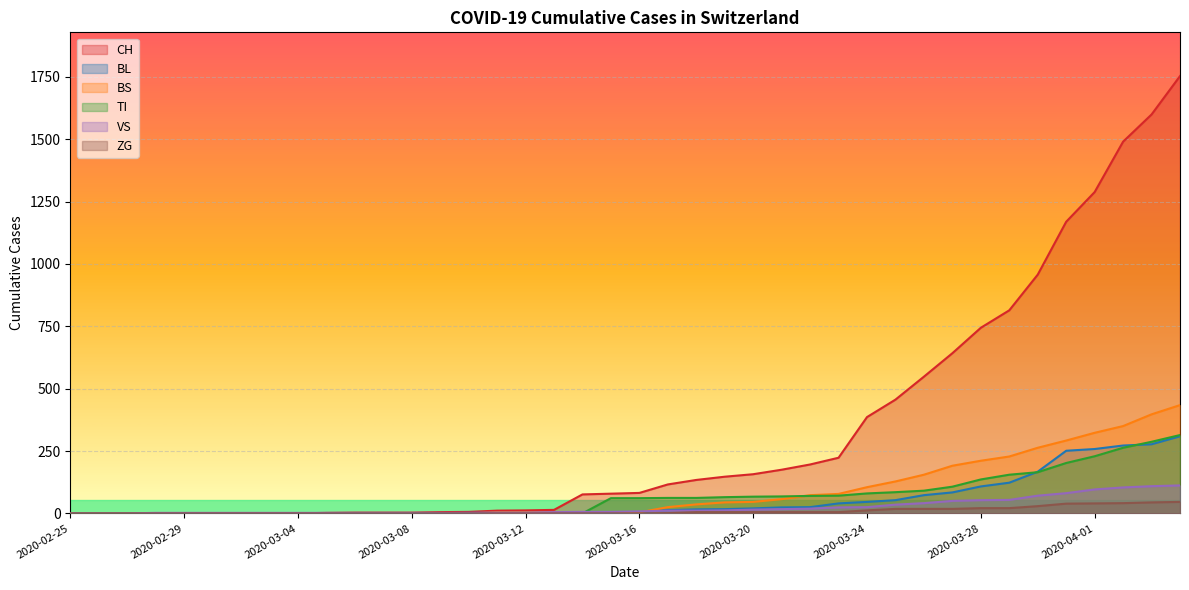

What is the label of the 1st point from the left?

2020-02-25